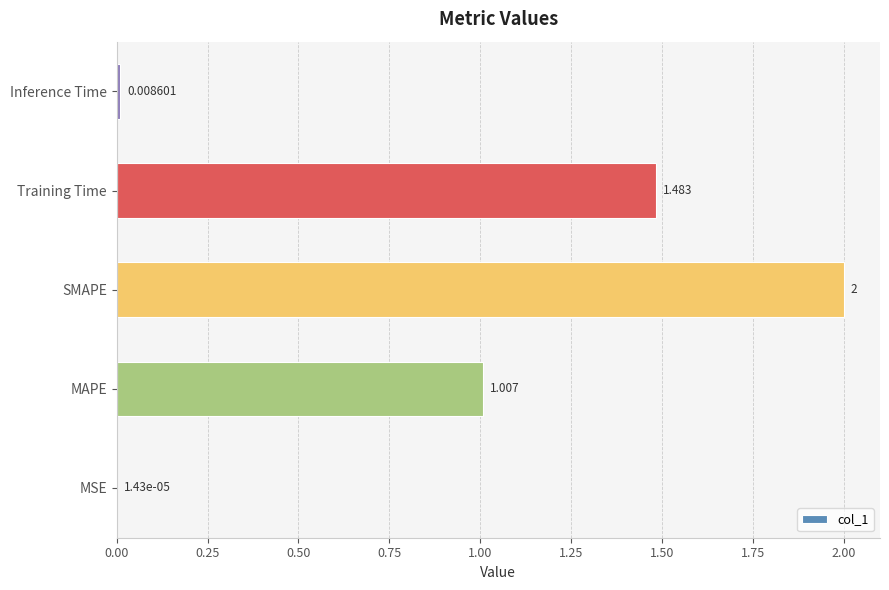

Where is the data nearest to the value 1?

MAPE